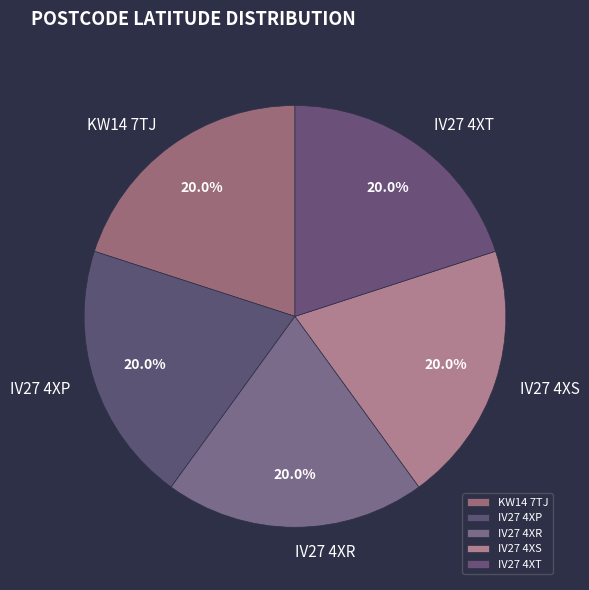

How many segments does this pie chart have?

5